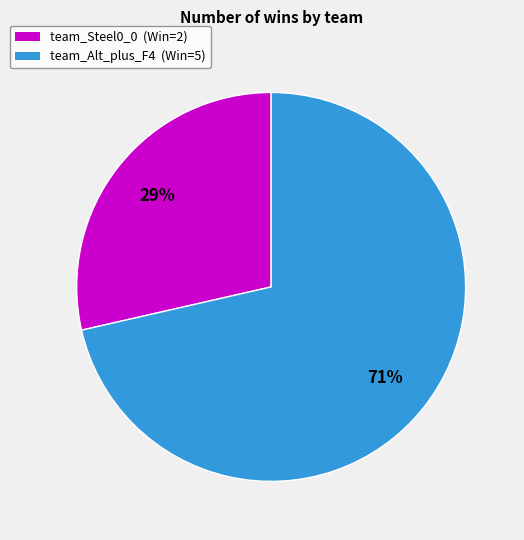

Count the number of slices in the pie.

2